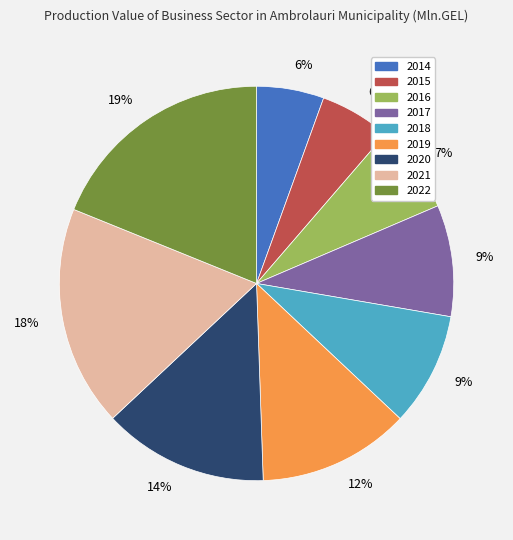

To the nearest percent, what is the difference between the largest and smallest slice percentages?

13%